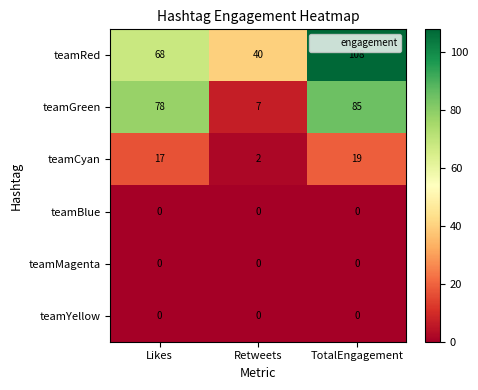

Which series changed the most between Retweets and TotalEngagement?

teamGreen